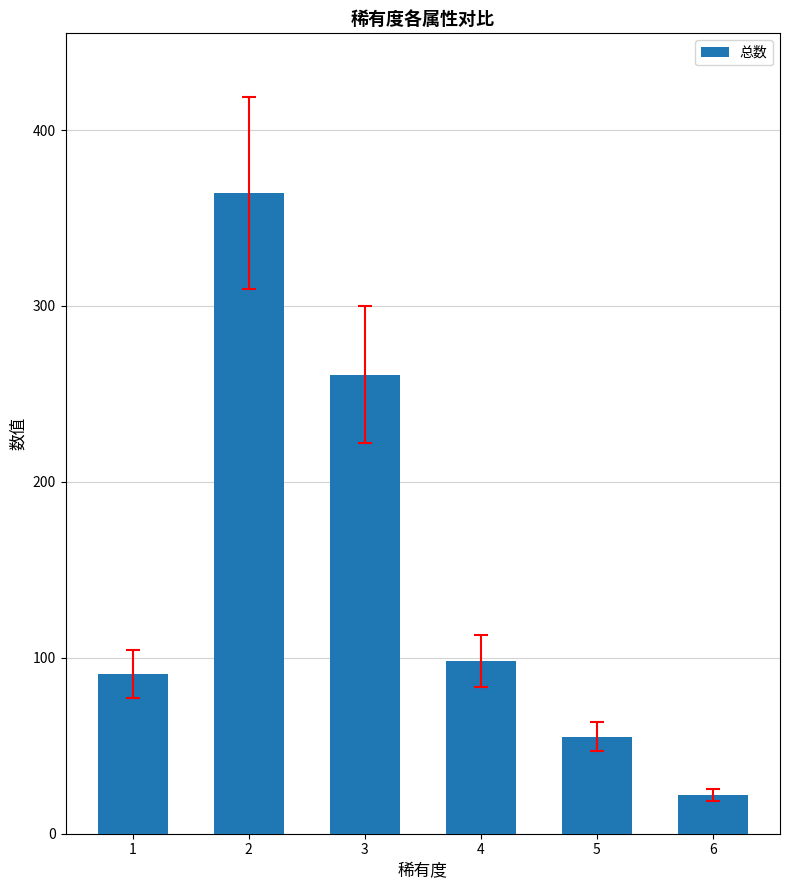

Reading left to right, list all the values displayed in this chart.

91	364	261	98	55	22